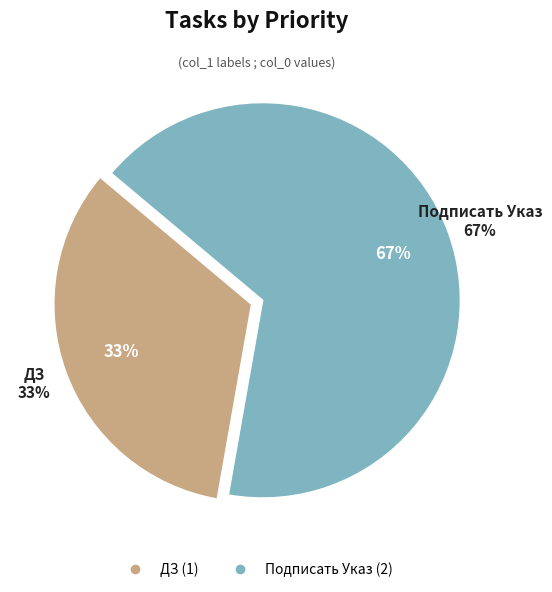

Count the number of slices in the pie.

2